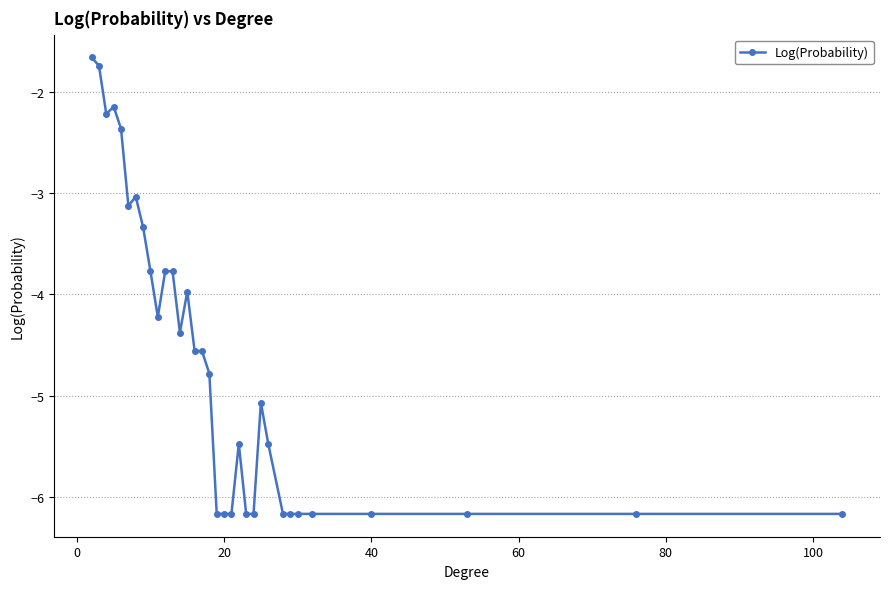

What is the difference between the maximum and minimum values?

4.5